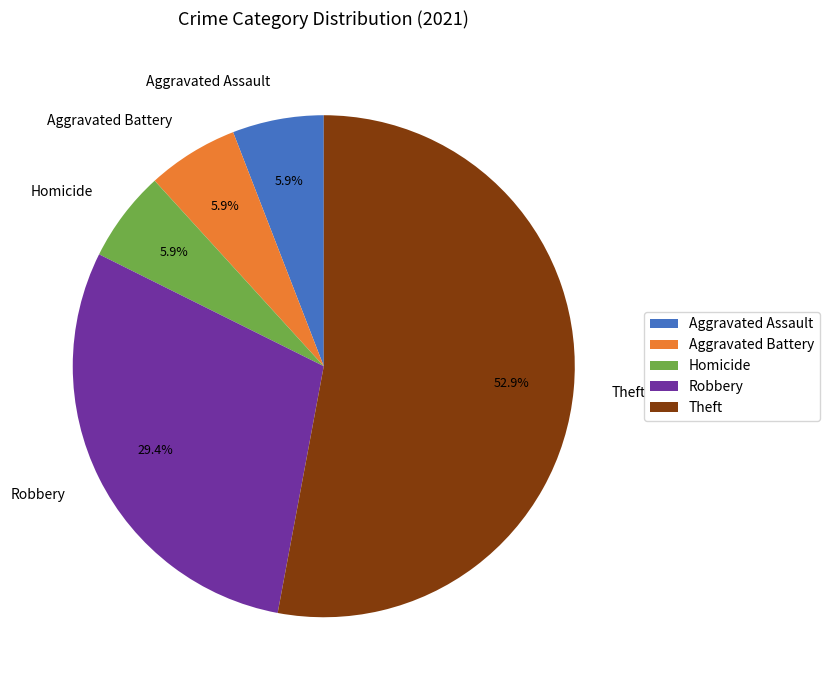

How much of the chart is everything except Theft?

47.1%